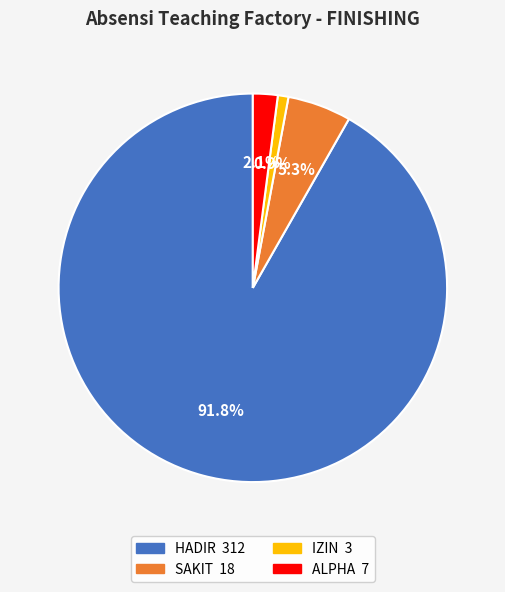

Is there a majority slice in this chart?

Yes